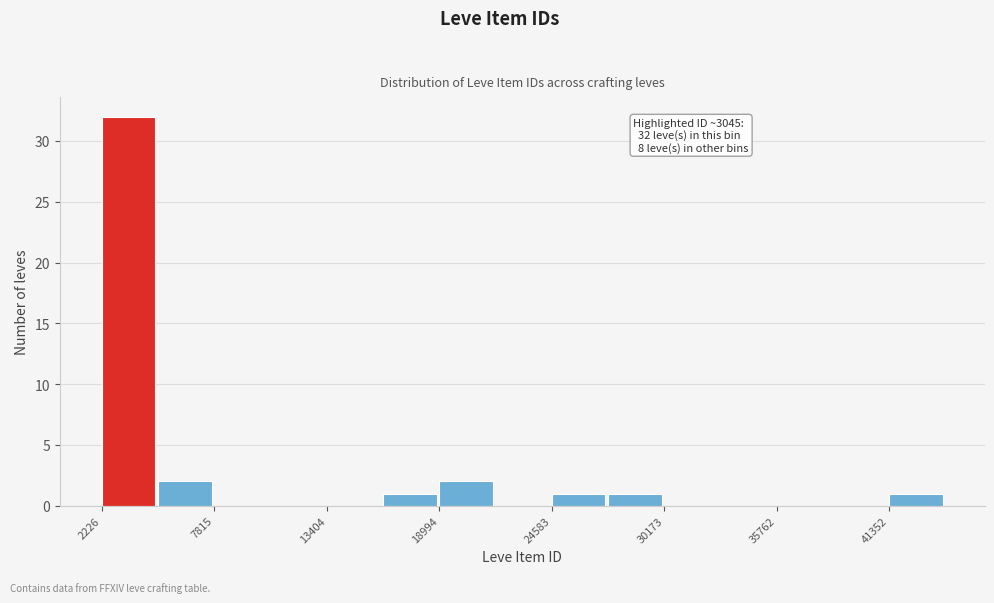

Around what value on the x-axis is the tallest bar? Give the approximate position of its centre, as read against the axis.

4000